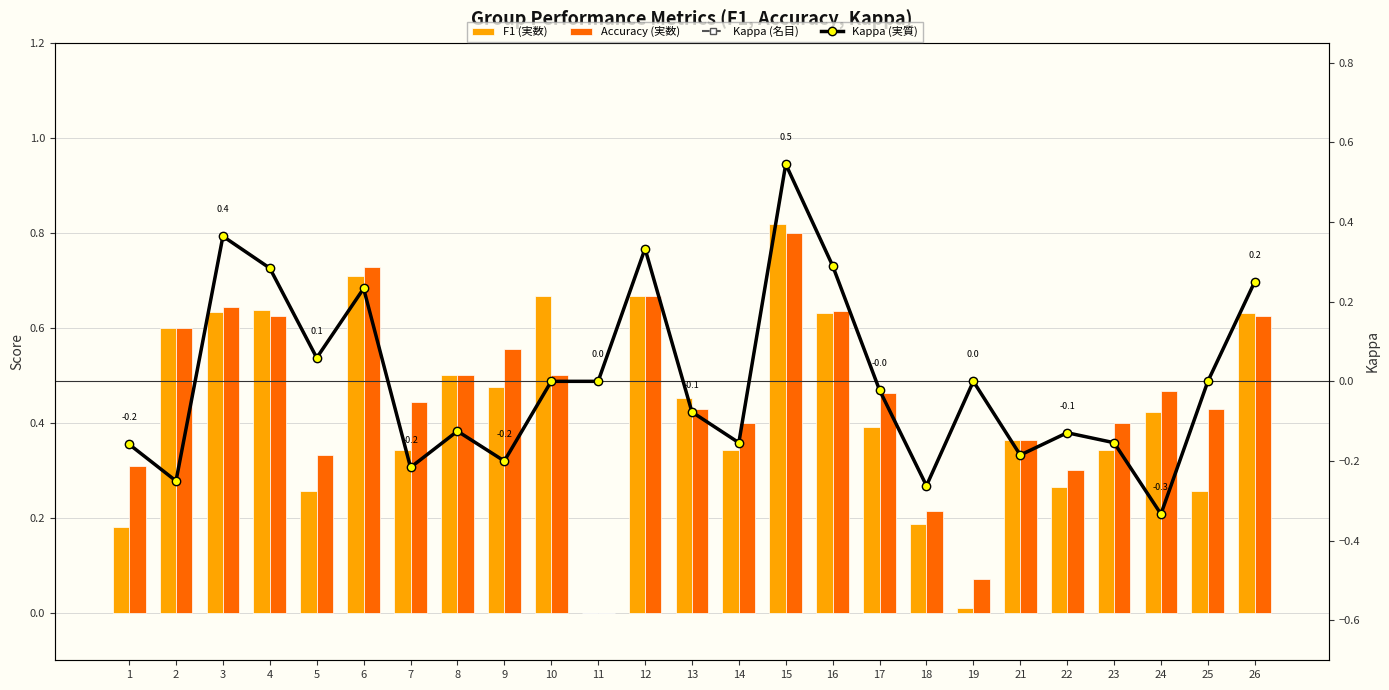

Which category has the highest value in the Accuracy (実数) series?

15